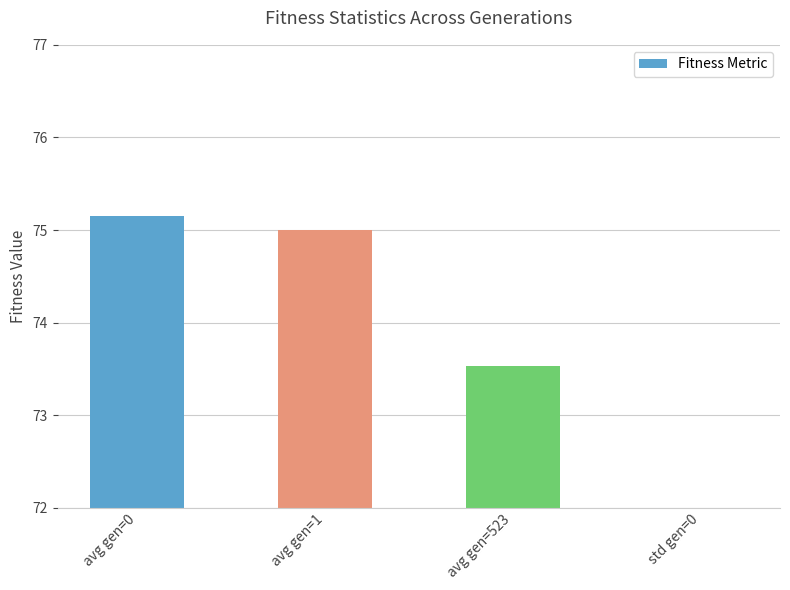

Rank the categories by value from lowest to highest.

std gen=0, avg gen=523, avg gen=1, avg gen=0